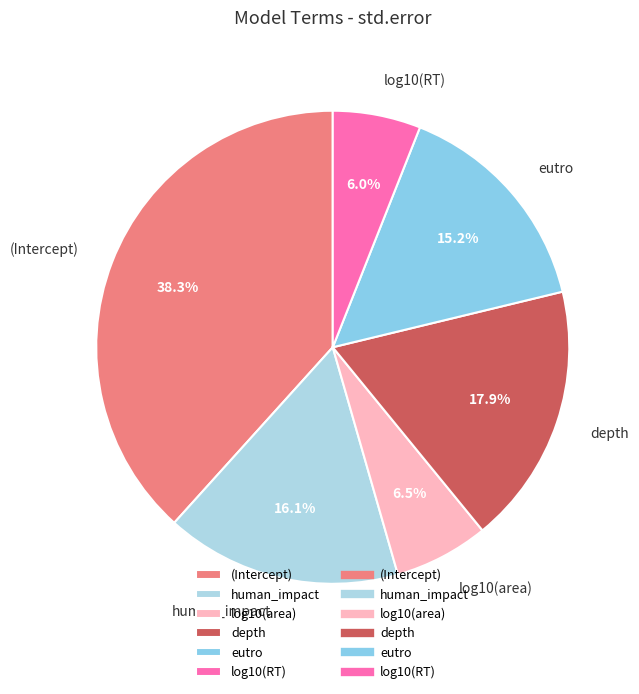

Combined, what portion of the pie is log10(RT) and depth?

23.9%